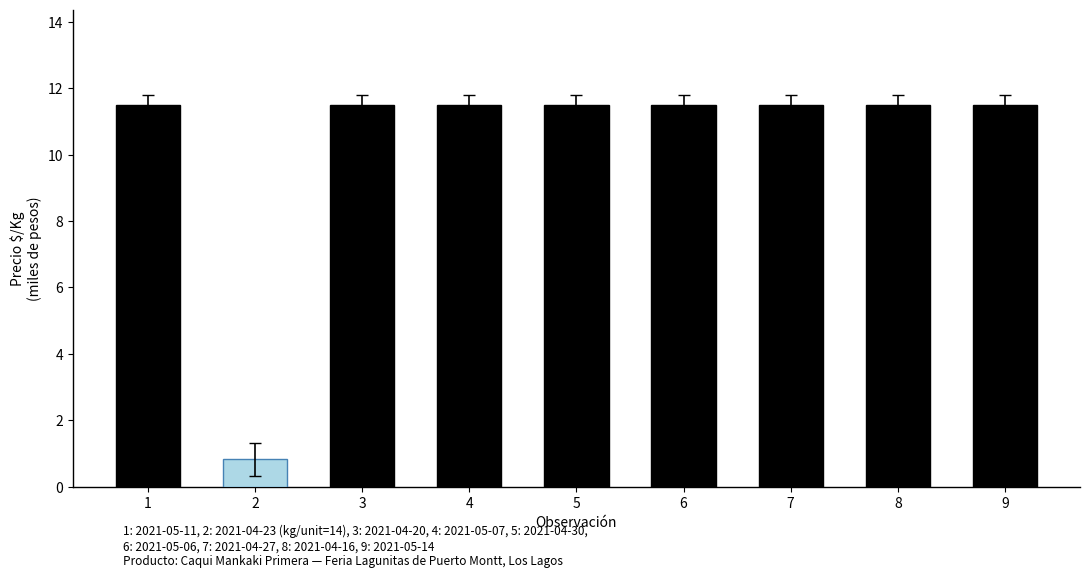

The value at 7 is 16.1. True or false?

False